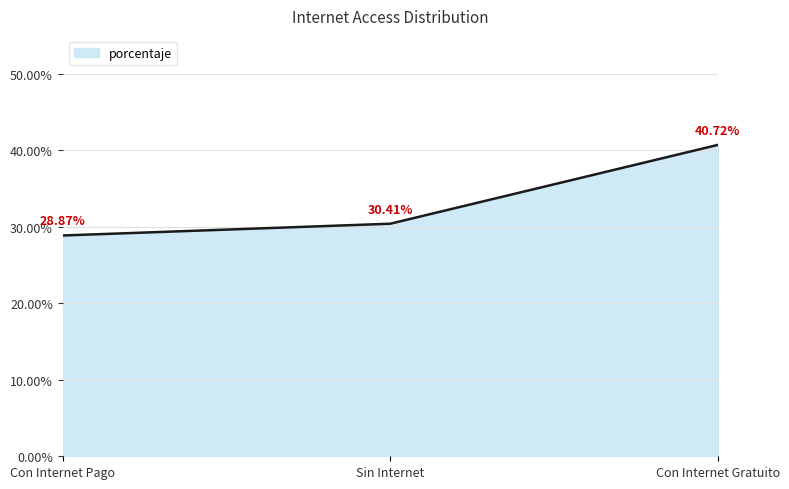

Read the value at Con Internet Pago.

28.9